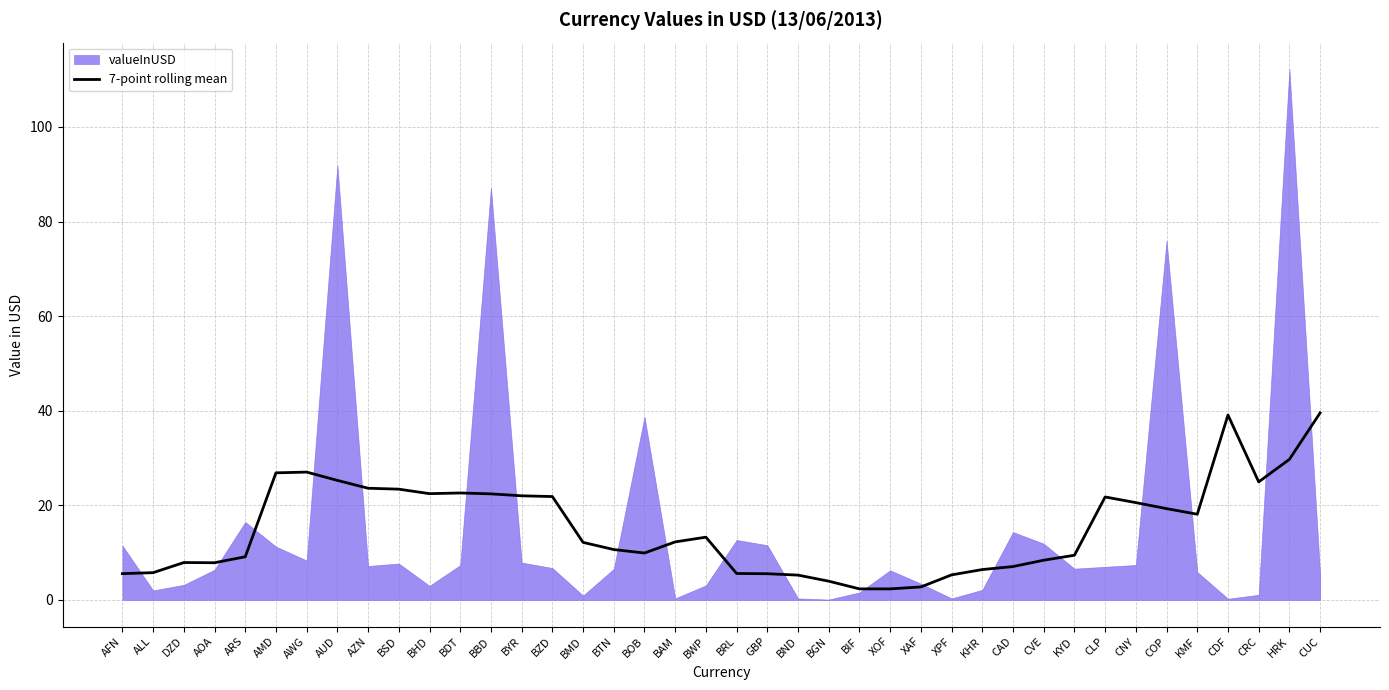

What is the highest value of the 7-point rolling mean series?

39.5